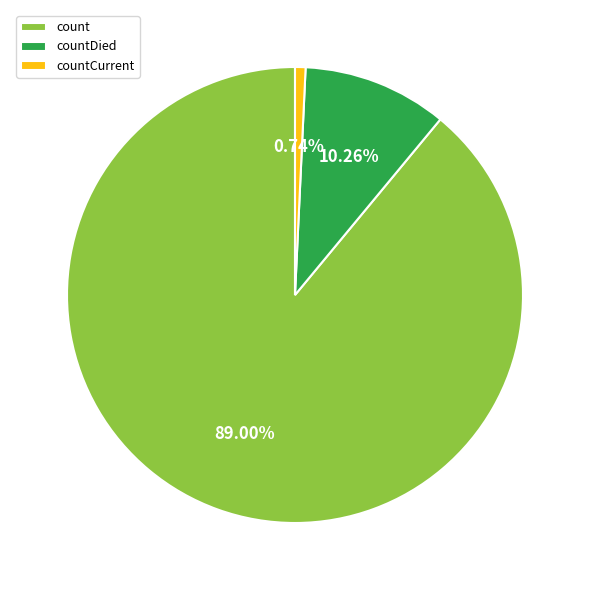

Which slice is the smallest?

countCurrent